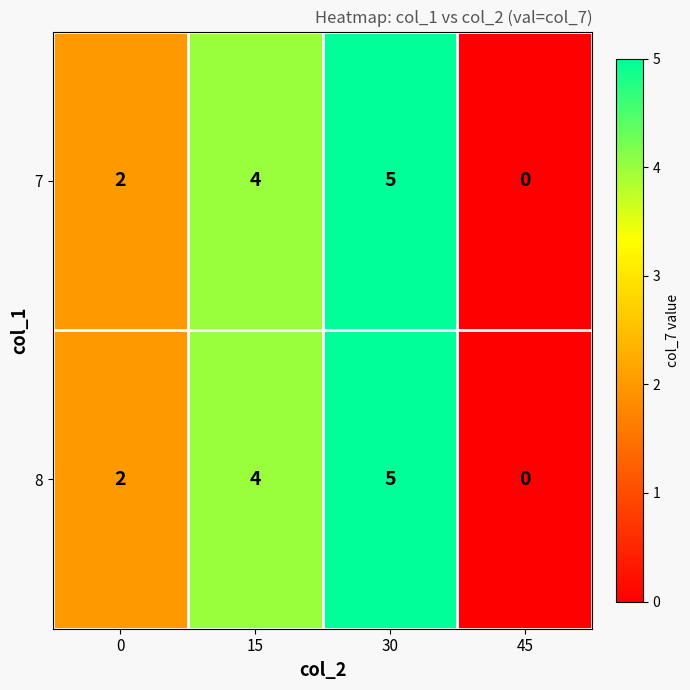

What is the average value of the 8 series?

3